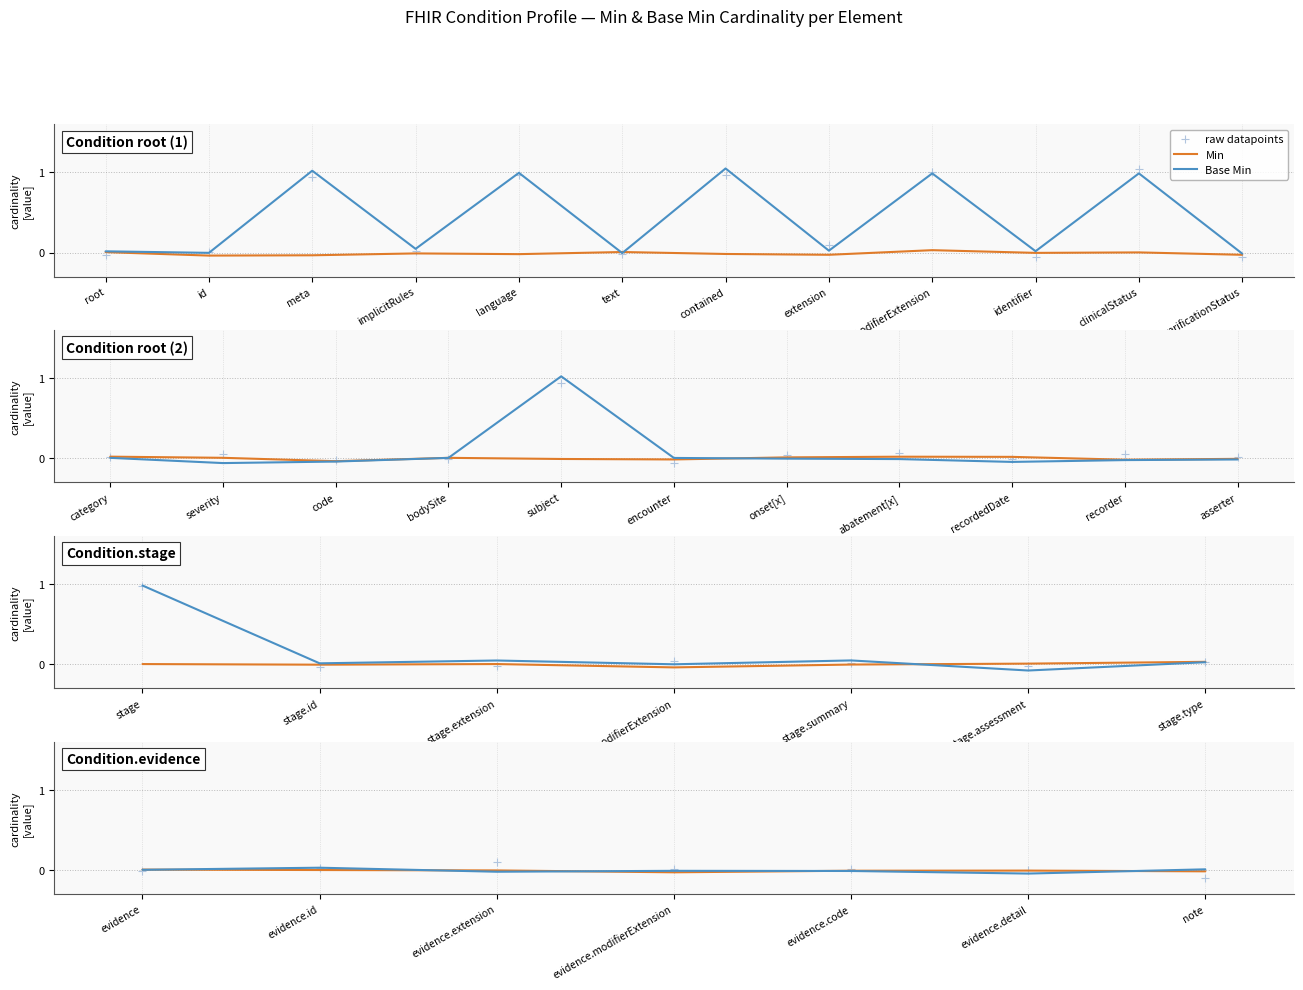

Is the value of Base Min at extension greater than the value of Min at contained?

Yes